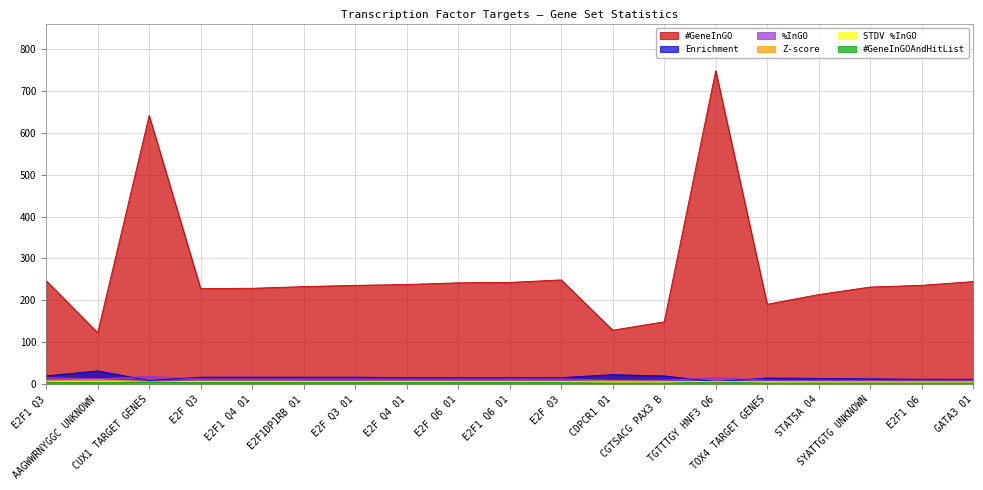

The value of #GeneInGOAndHitList at E2F 03 is 5.8. True or false?

False